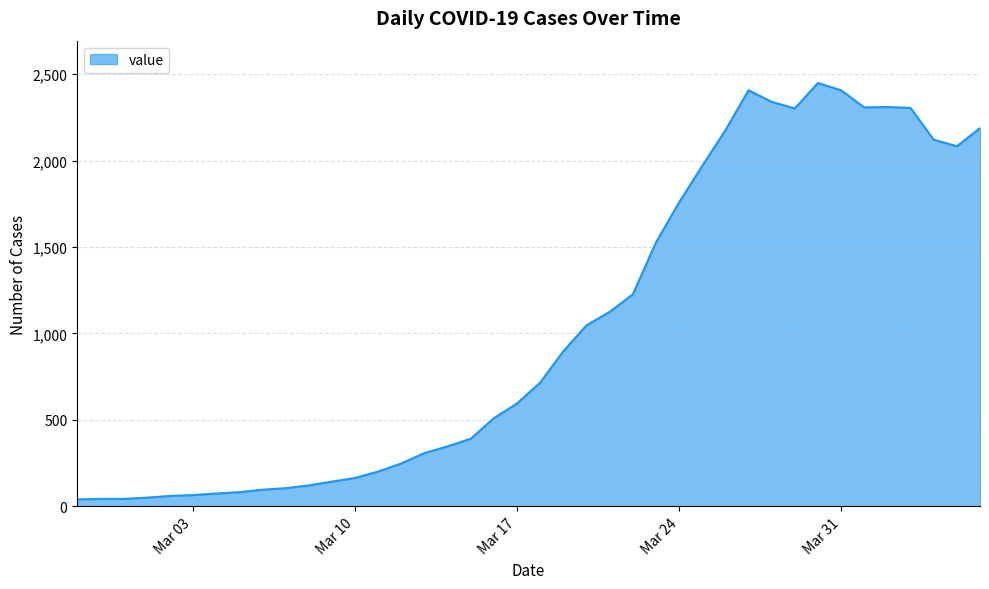

What is the maximum value shown in the chart?

2449